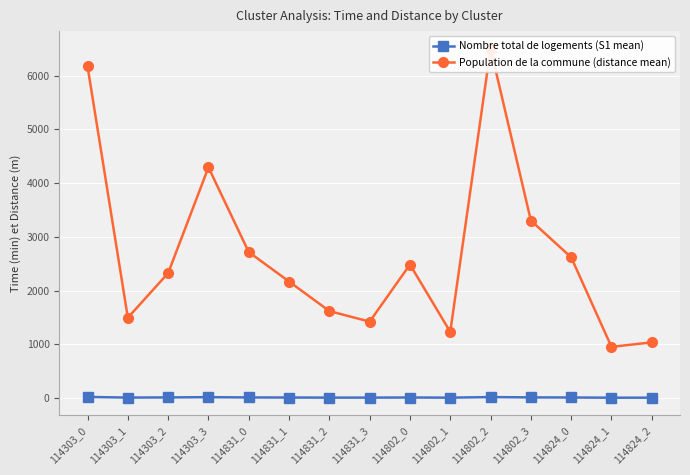

Count the number of categories in the chart.

15